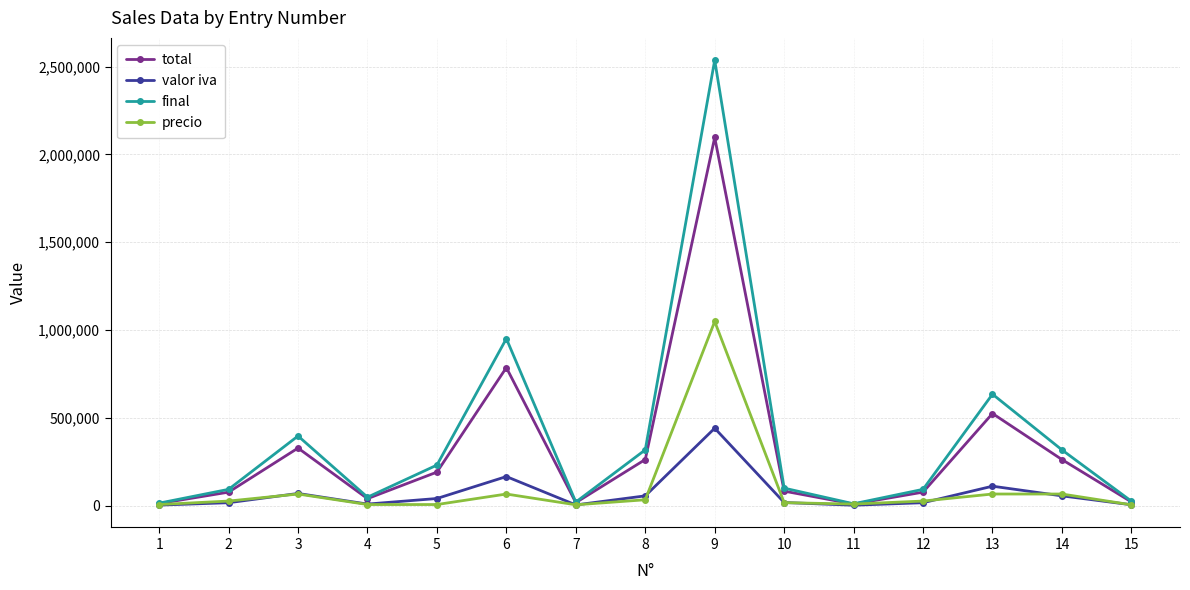

What is the difference between the valor iva values at 10 and 13?

92897.3